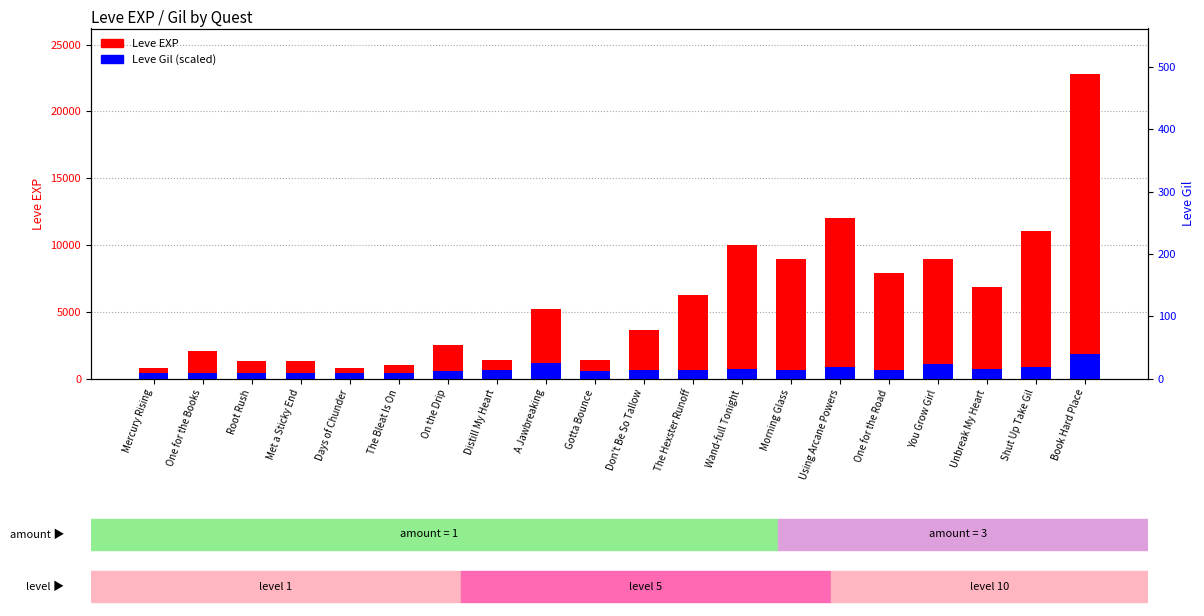

Where is Leve Gil (scaled) nearest to the value 1129?

A Jawbreaking